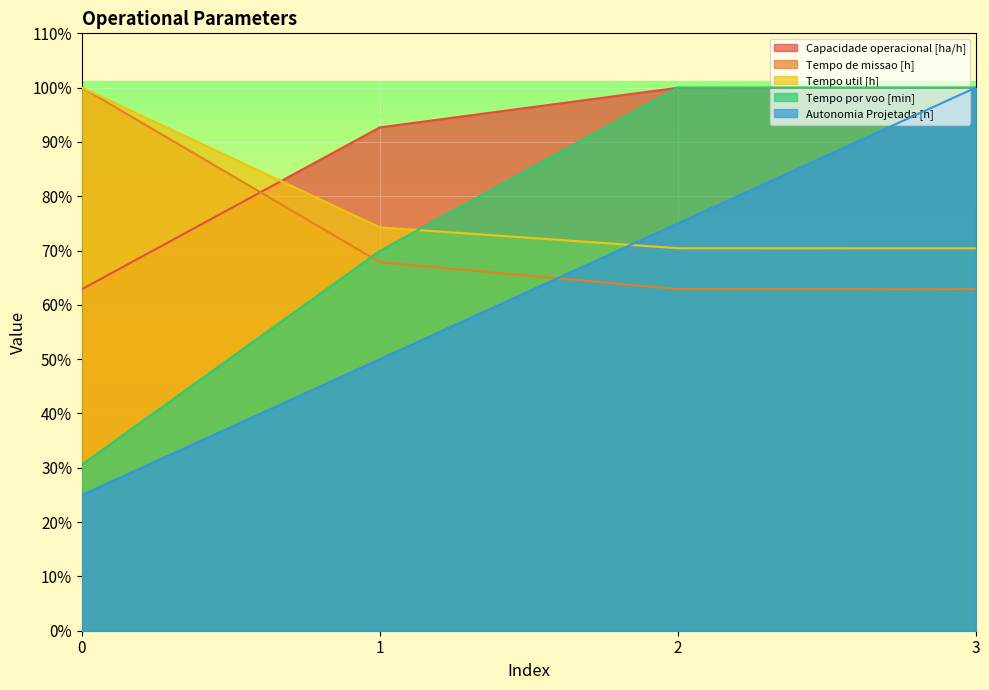

What is the value of the Capacidade operacional [ha/h] point at the 3rd from the left?

100.0